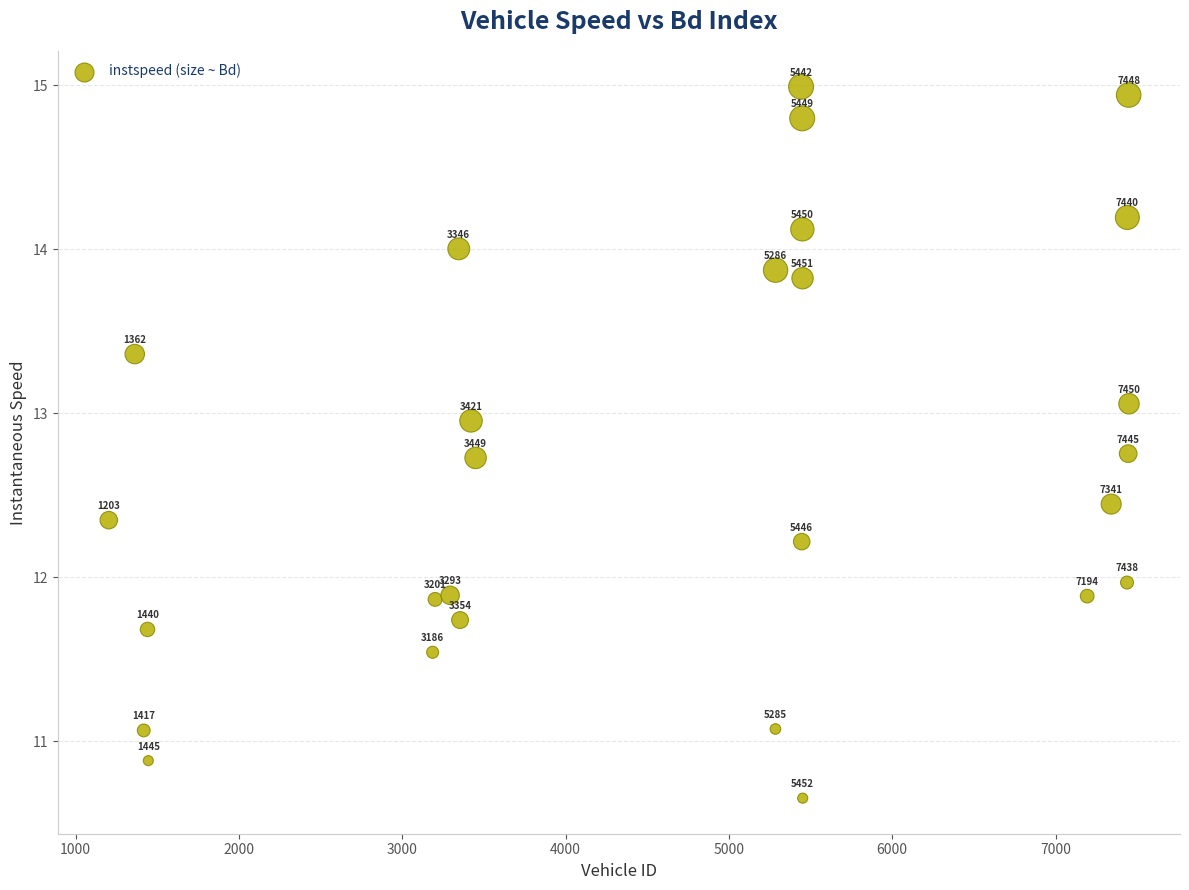

What is the range of X values (max minus min)?

6247.0